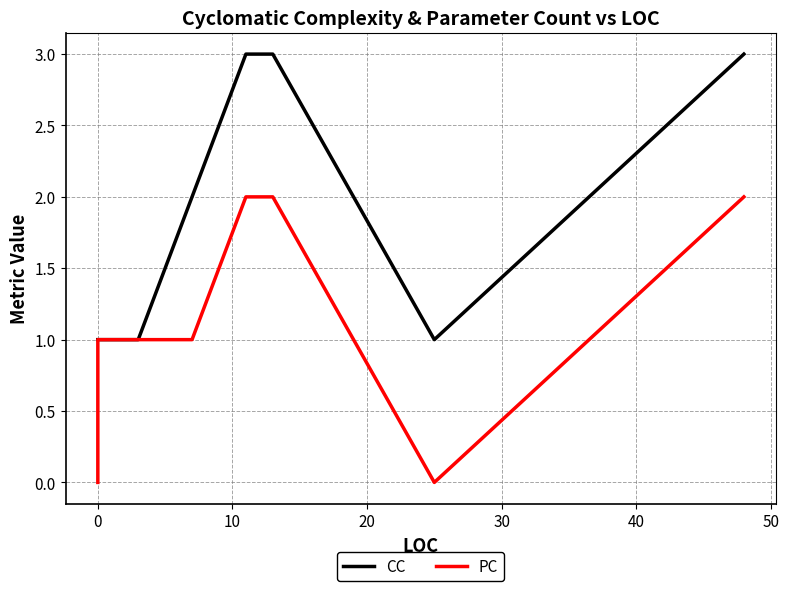

What is the value of the CC point at the 4th from the left?

2